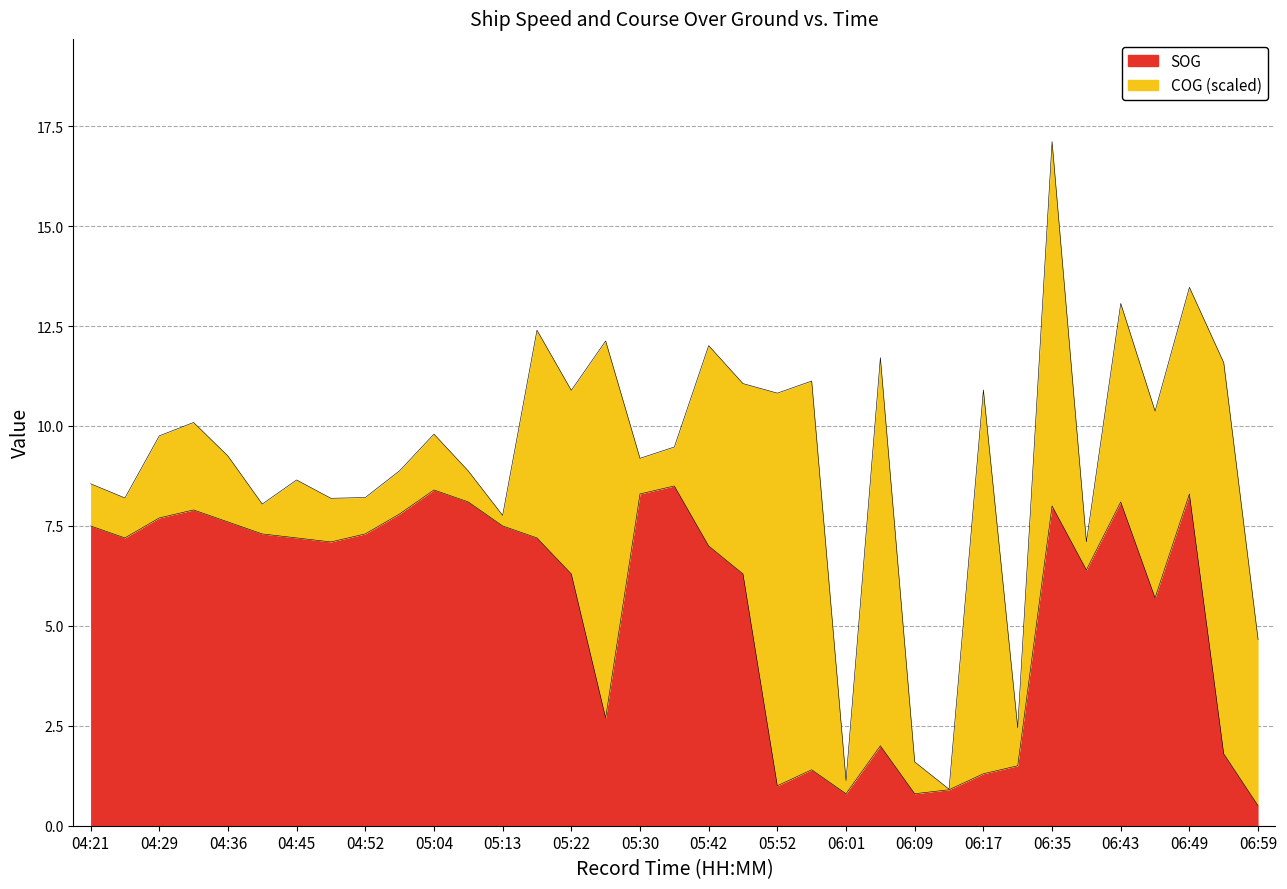

What is the value of the 21st point from the left?

1.0